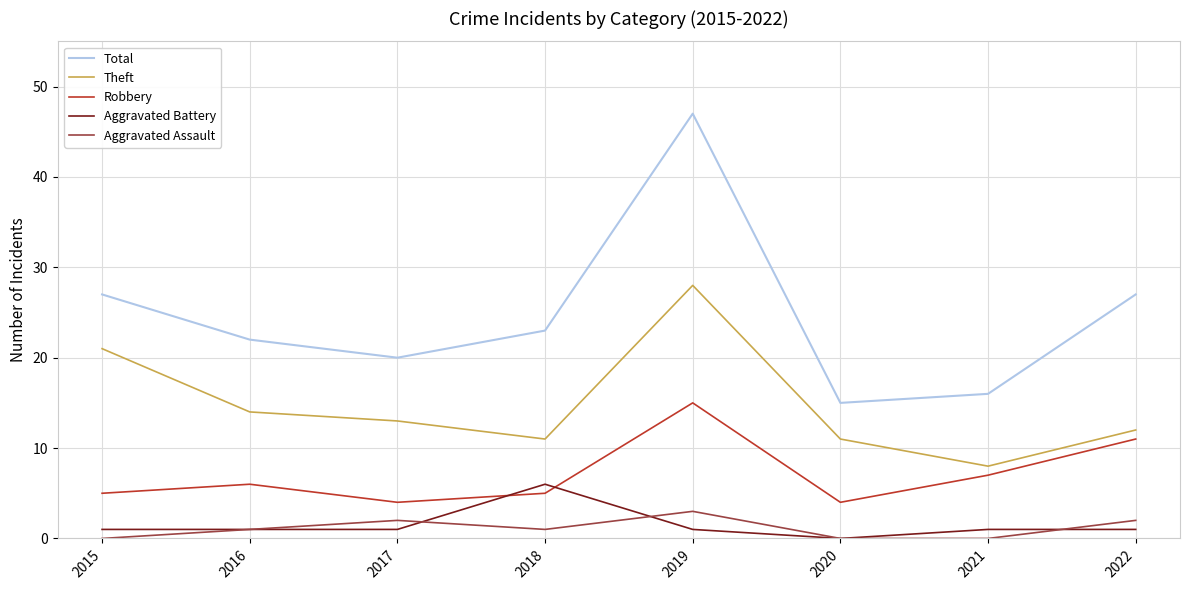

Reading left to right, list all the values displayed in this chart.

Total: 2015=27	2016=22	2017=20	2018=23	2019=47	2020=15	2021=16	2022=27
Theft: 2015=21	2016=14	2017=13	2018=11	2019=28	2020=11	2021=8	2022=12
Robbery: 2015=5	2016=6	2017=4	2018=5	2019=15	2020=4	2021=7	2022=11
Aggravated Battery: 2015=1	2016=1	2017=1	2018=6	2019=1	2020=0	2021=1	2022=1
Aggravated Assault: 2015=0	2016=1	2017=2	2018=1	2019=3	2020=0	2021=0	2022=2